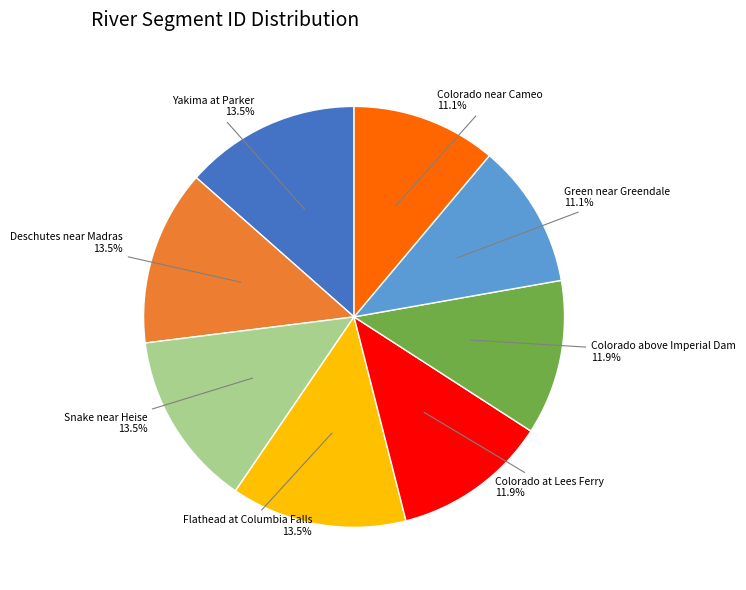

How many segments does this pie chart have?

8